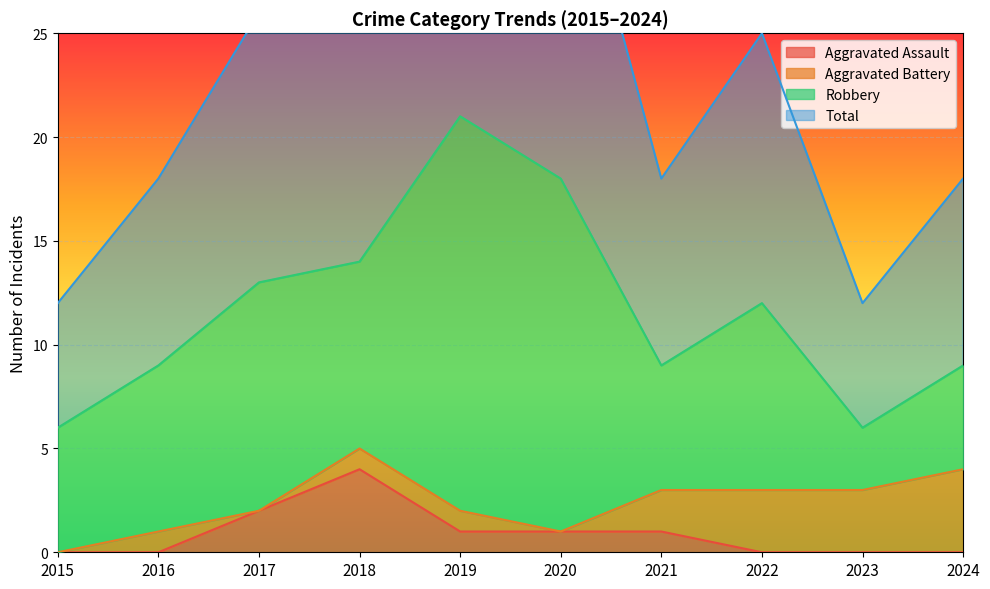

Which category has the highest value in the Aggravated Assault series?

2018